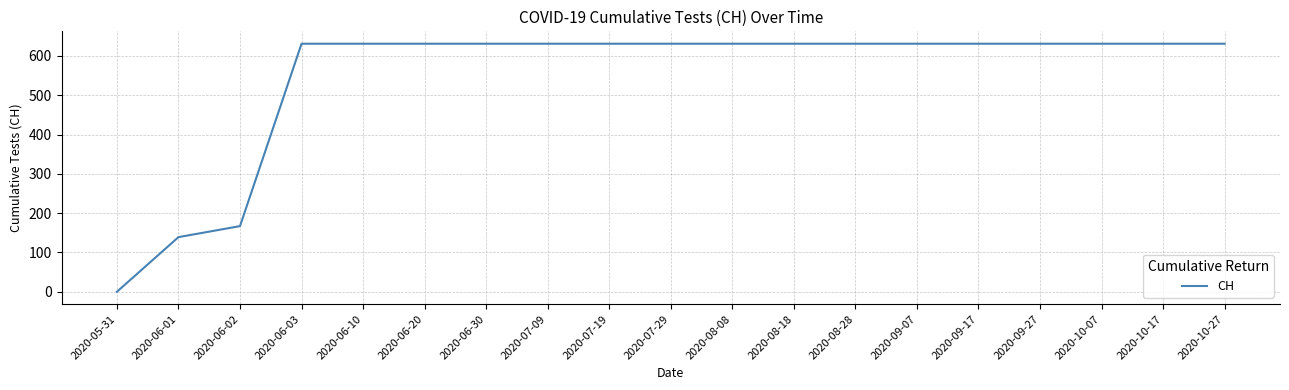

Reading left to right, list all the values displayed in this chart.

0	139	167	631	631	631	631	631	631	631	631	631	631	631	631	631	631	631	631